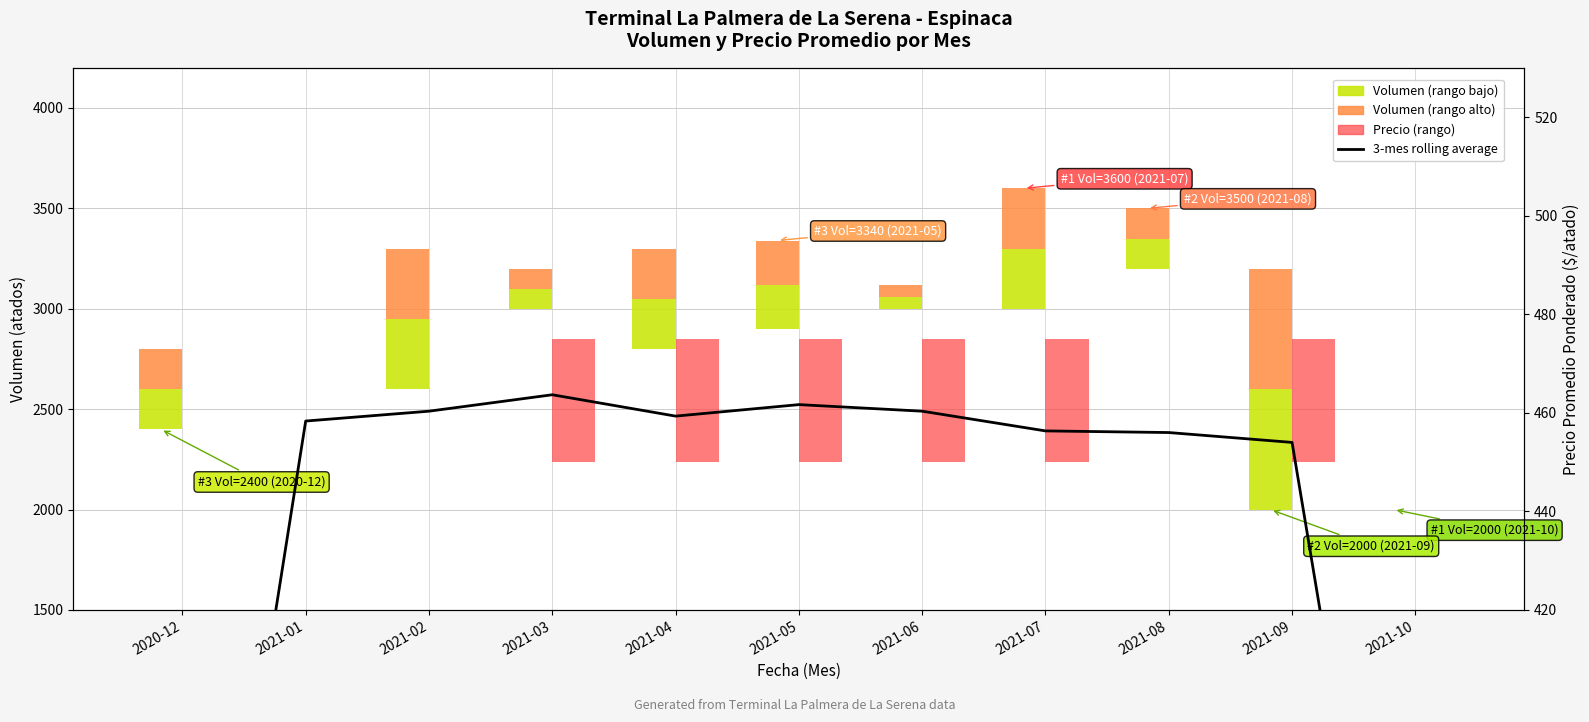

The chart shows a value of 618.5 at 2021-02. True or false?

False